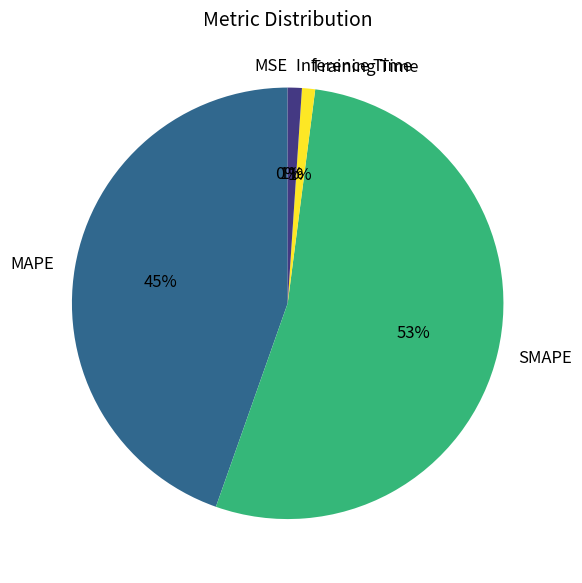

To the nearest percent, what is the difference between the largest and smallest slice percentages?

53%